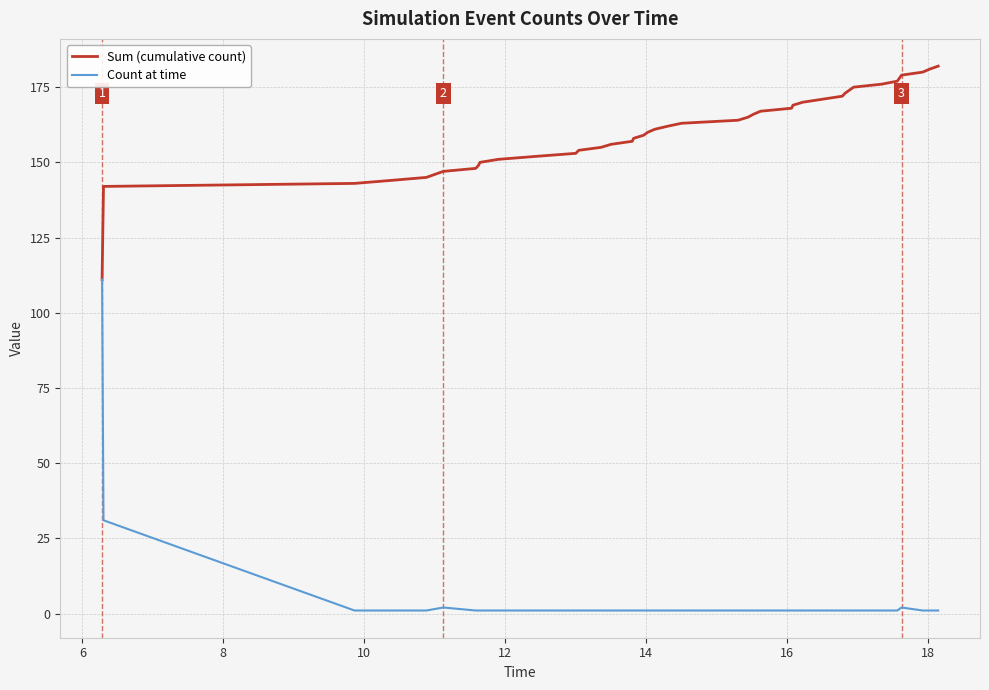

Rank the series by their maximum value, from lowest to highest.

Count at time, Sum (cumulative count)